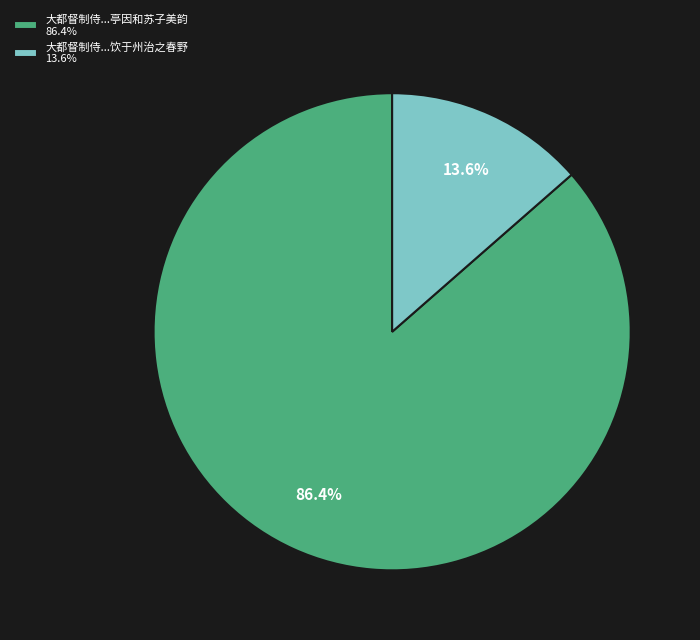

Which slice is the smallest?

大都督制侍...饮于州治之春野 13.6%